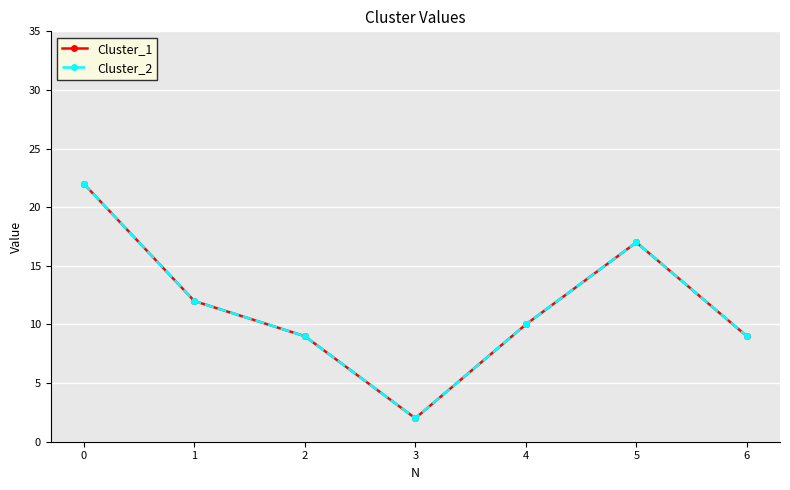

Which series has the largest range (max minus min)?

Cluster_1